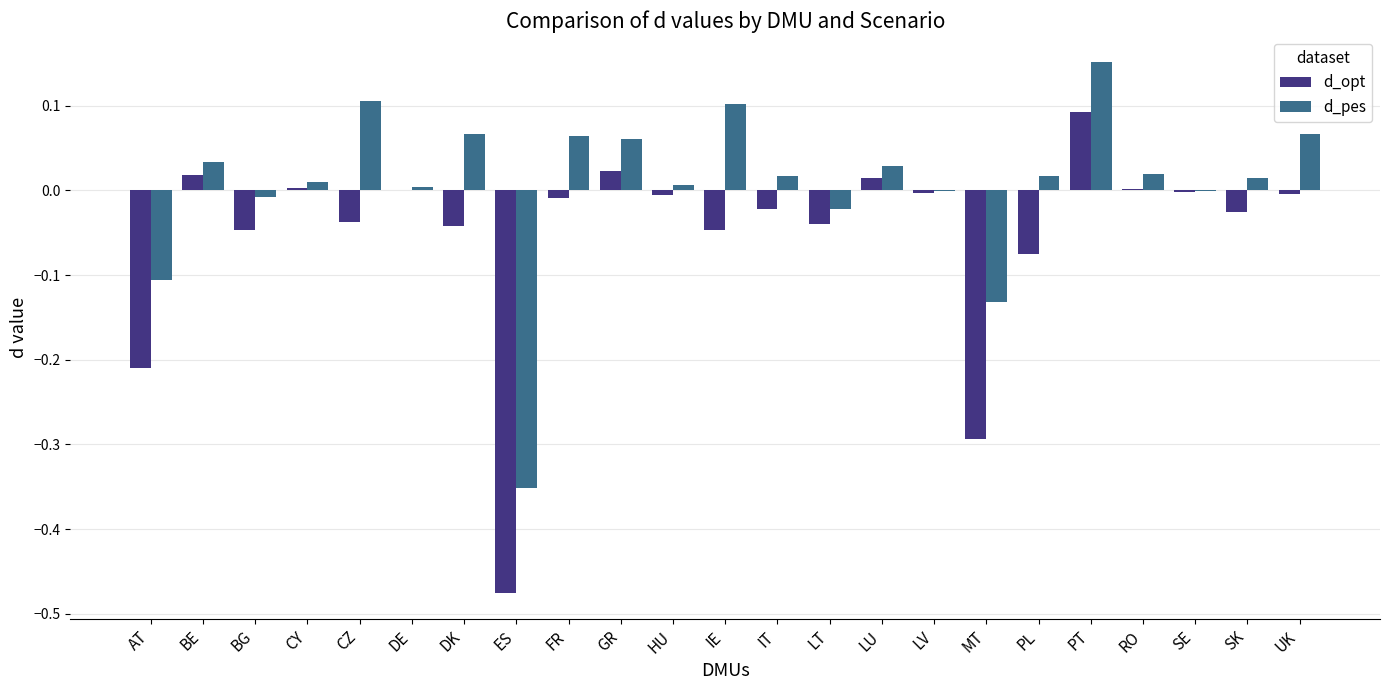

Which category has the highest value in the d_pes series?

PT